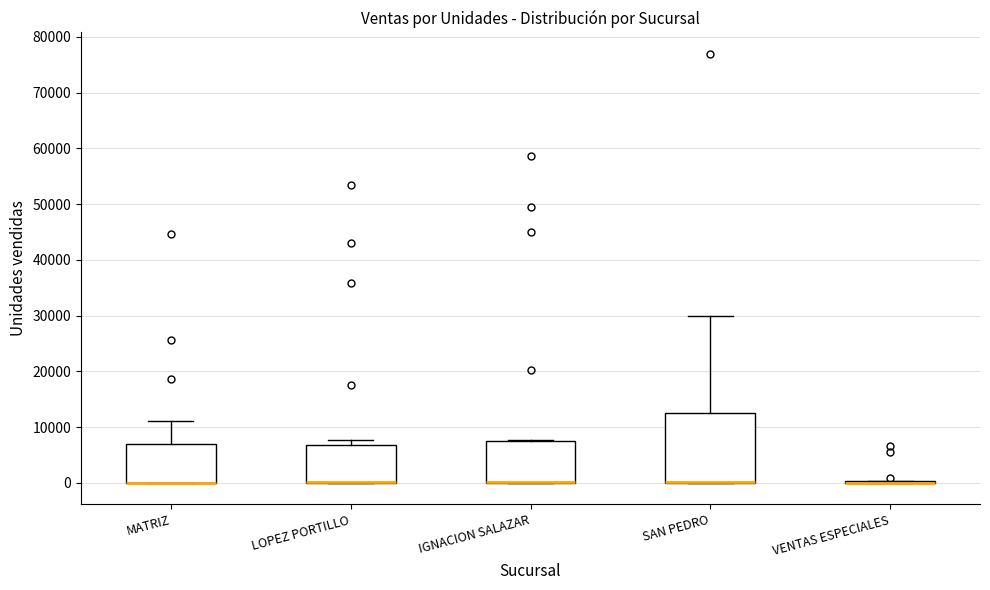

Reading left to right, read every box against the y-axis: the position of its median line, the range the box covers, and the ends of its whiskers. The values are not printed on the chart, so give them approximately, as read against the axis.

MATRIZ: median 0 (drawn on the box's lower edge), box 0 to 7000, whiskers 0 to 11000
LOPEZ PORTILLO: median 0 (drawn on the box's lower edge), box 0 to 7000, whiskers 0 to 8000
IGNACION SALAZAR: median 0 (drawn on the box's lower edge), box 0 to 8000, whiskers 0 to 8000
SAN PEDRO: median 0 (drawn on the box's lower edge), box 0 to 13000, whiskers 0 to 30000
VENTAS ESPECIALES: box collapsed to a line at 0, whiskers 0 to 0